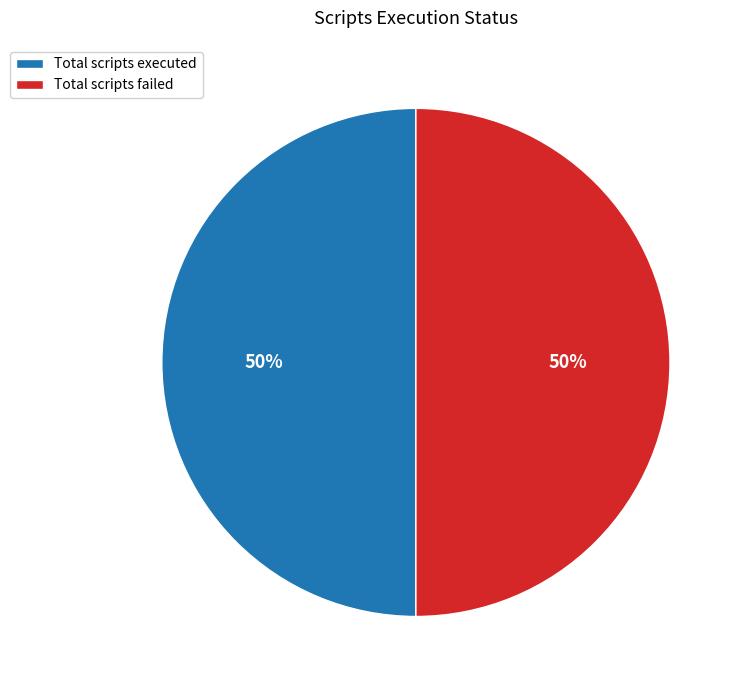

True or false: Total scripts executed accounts for 62% of the total.

False